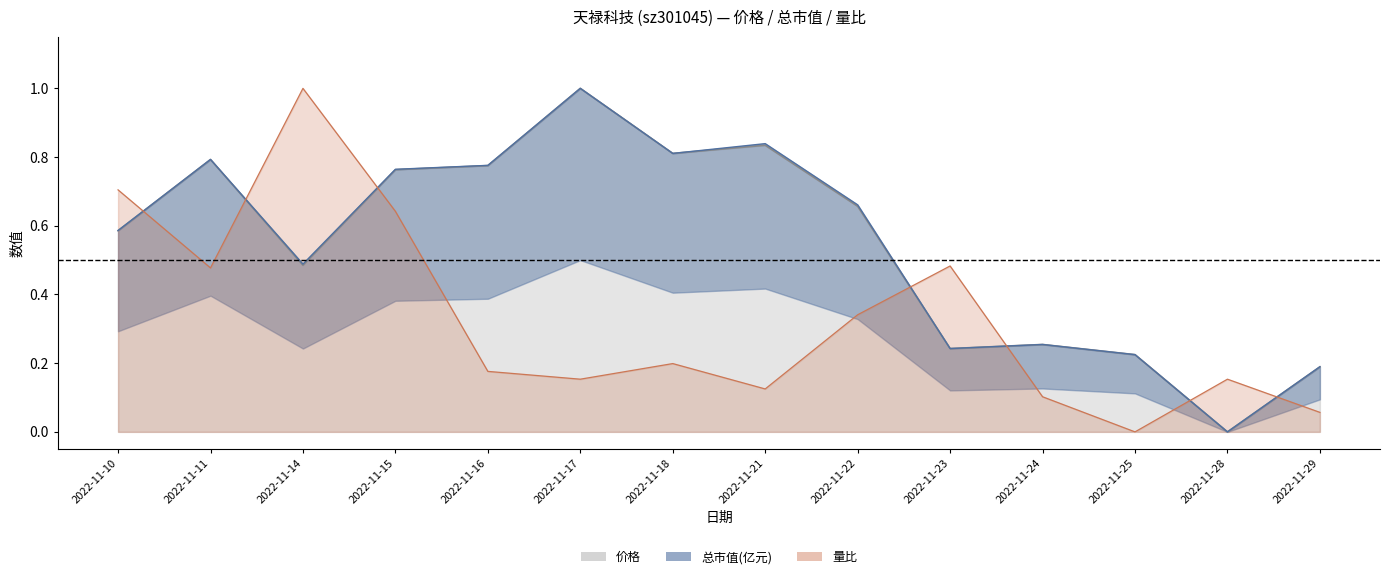

How many values in 量比 are above zero?

13